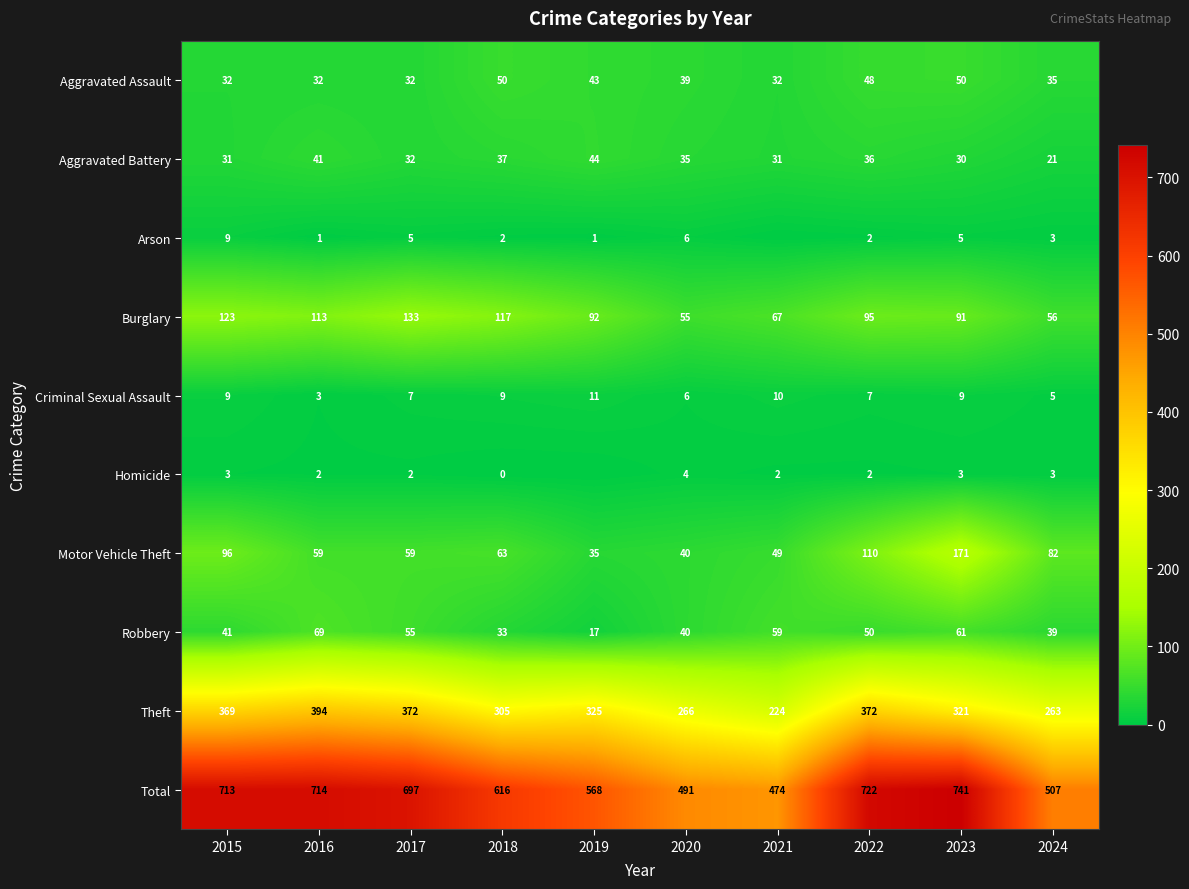

Which has a higher value, 2020 or 2023?

2023